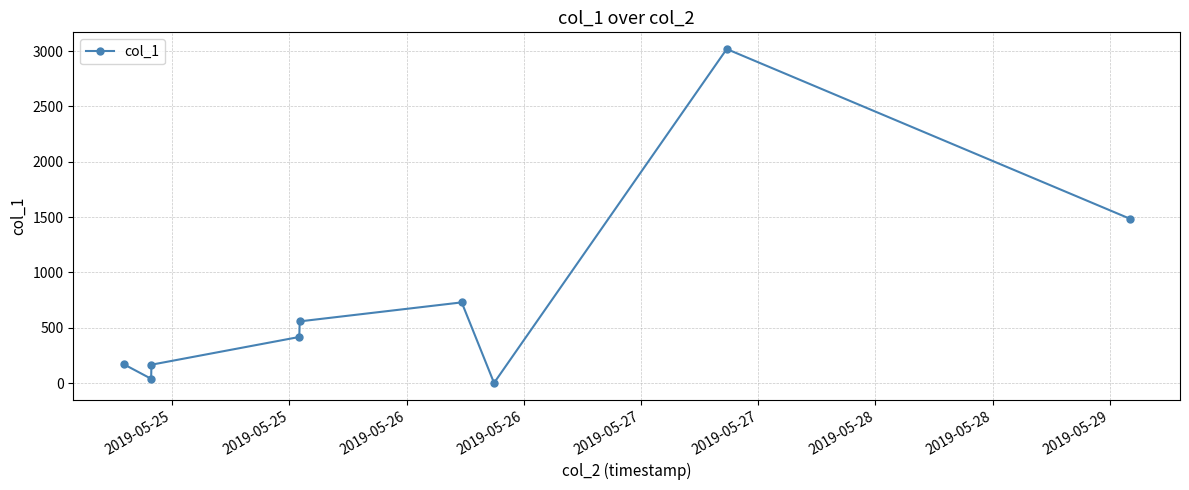

Is this an area chart (filled region under the line)?

No